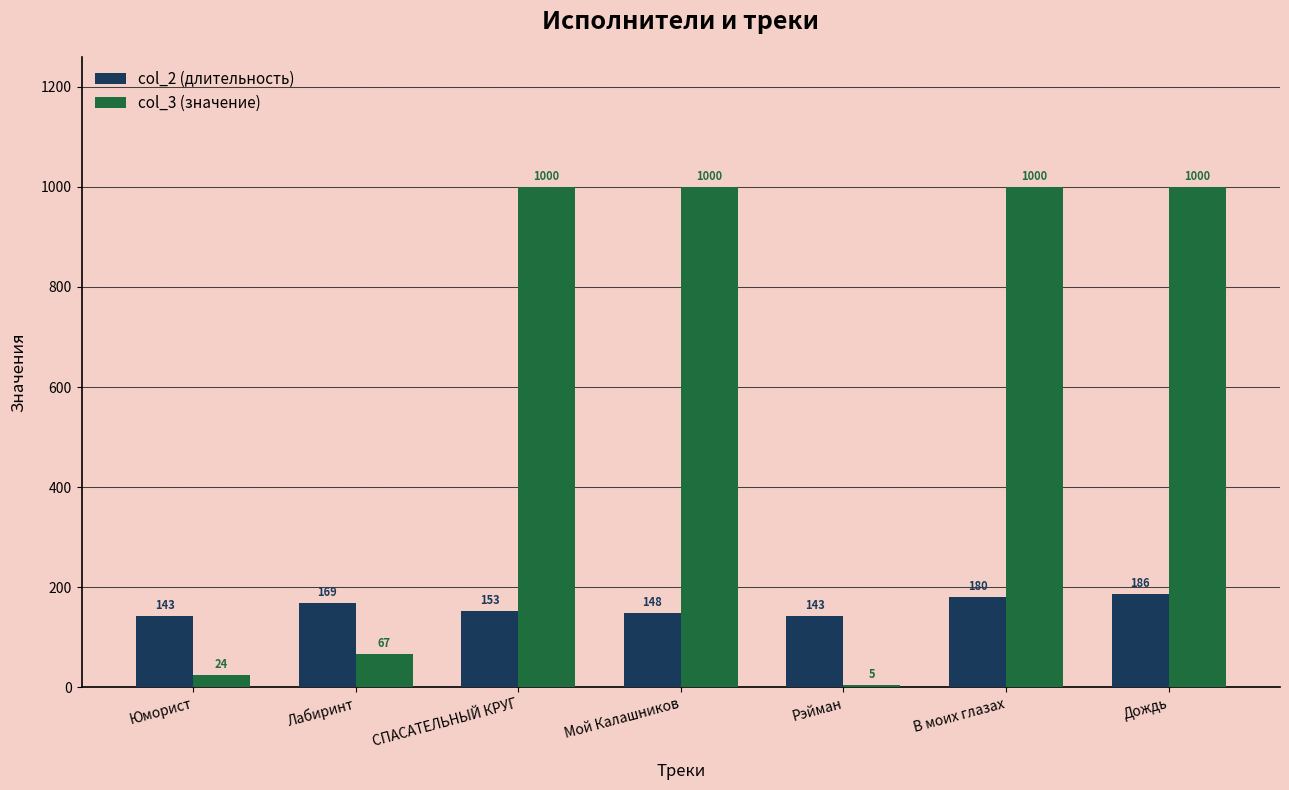

Rank the series at Лабиринт from lowest to highest value.

col_3 (значение), col_2 (длительность)